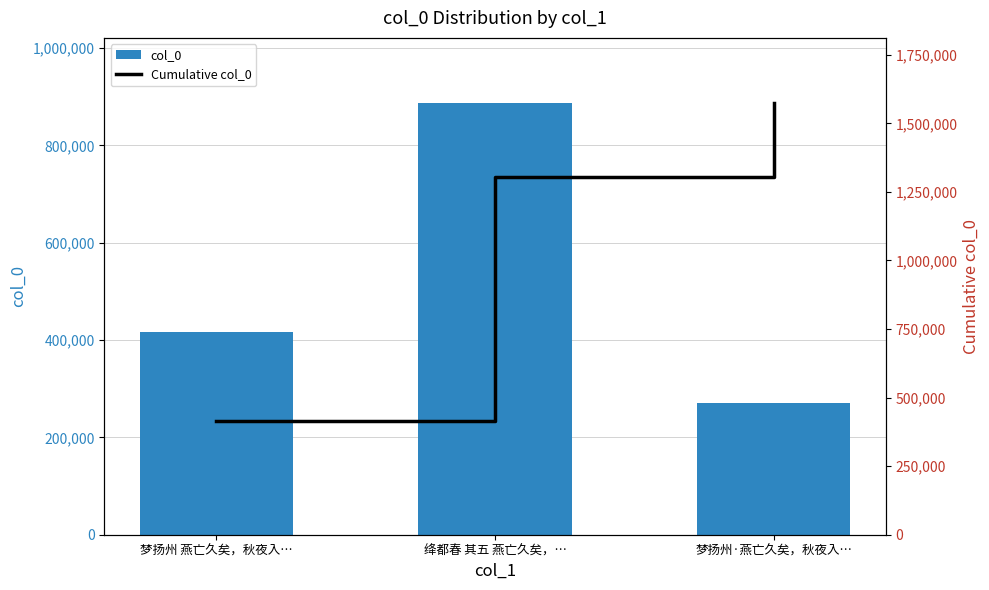

Which category has the highest value across all series?

梦扬州·燕亡久矣，秋夜入…